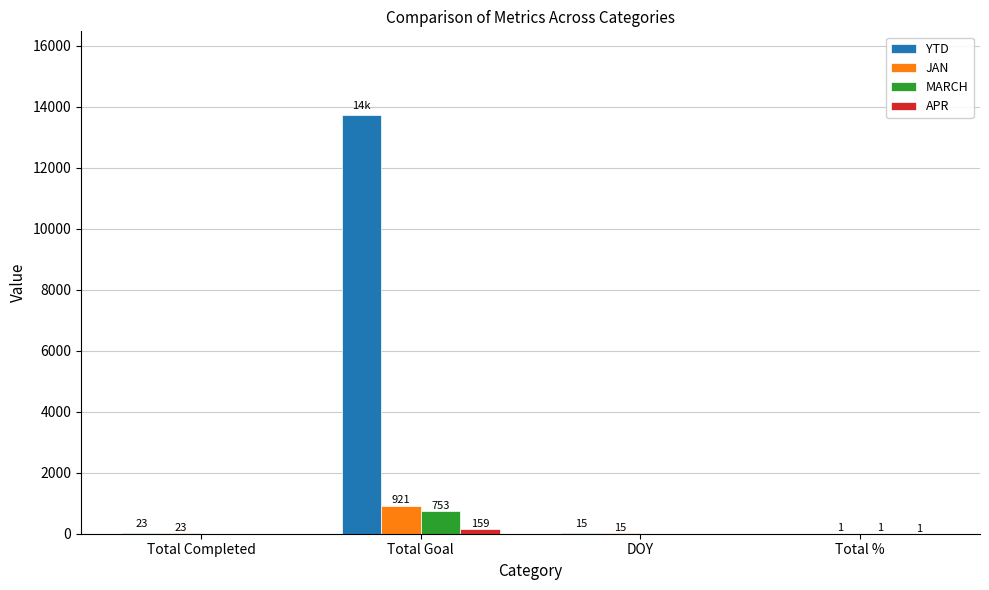

Which series has the largest total across all categories?

YTD